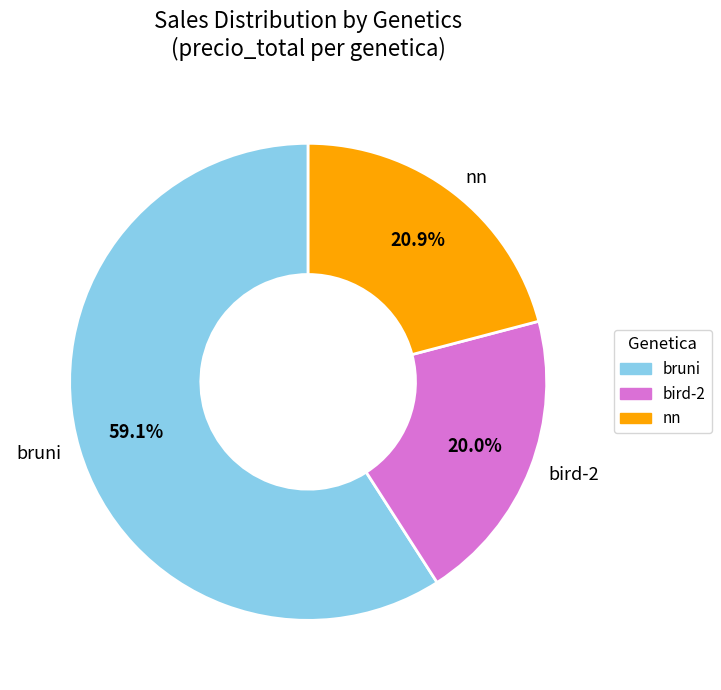

Does bruni account for over 50% of the chart?

Yes